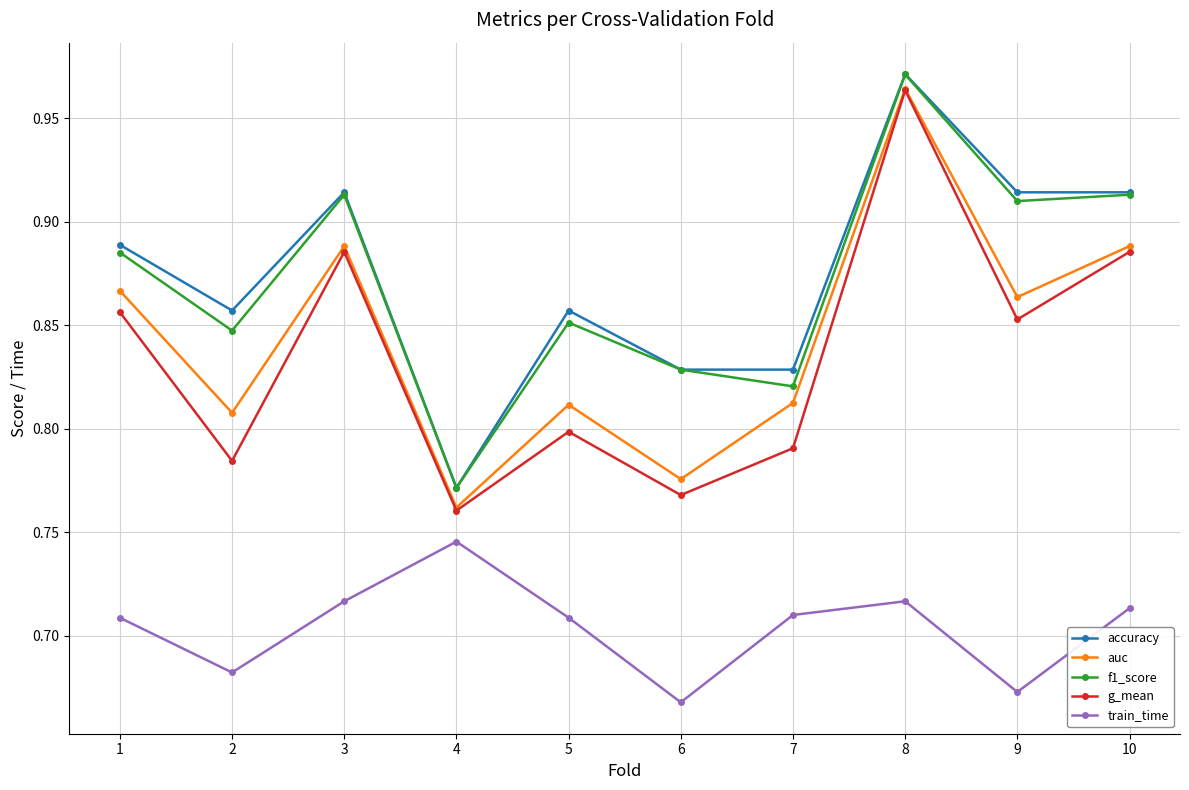

How many lines are shown in the chart?

5